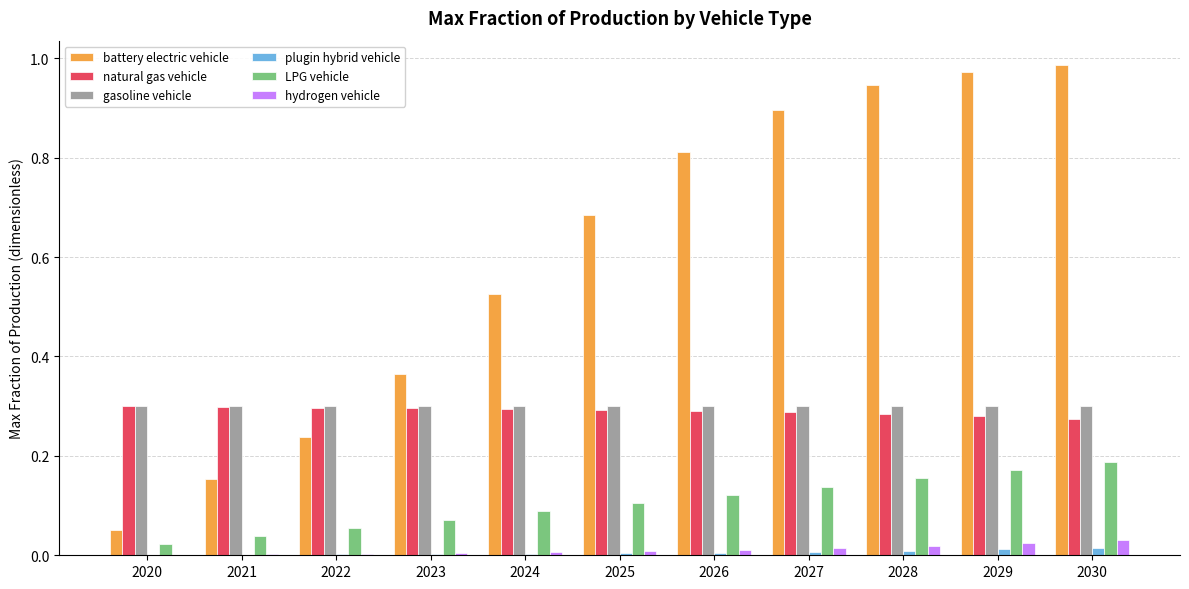

Which series changed the most between 2023 and 2027?

battery electric vehicle